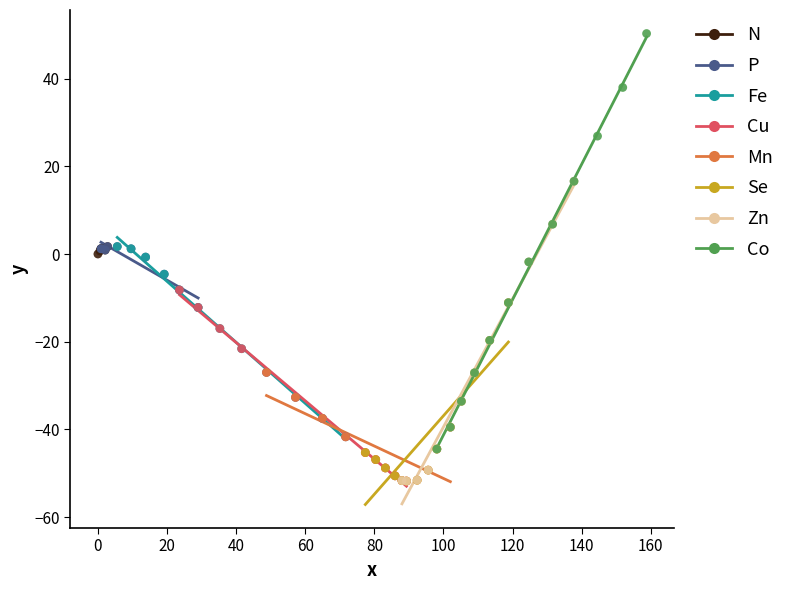

Which series contains the highest Y value?

Co